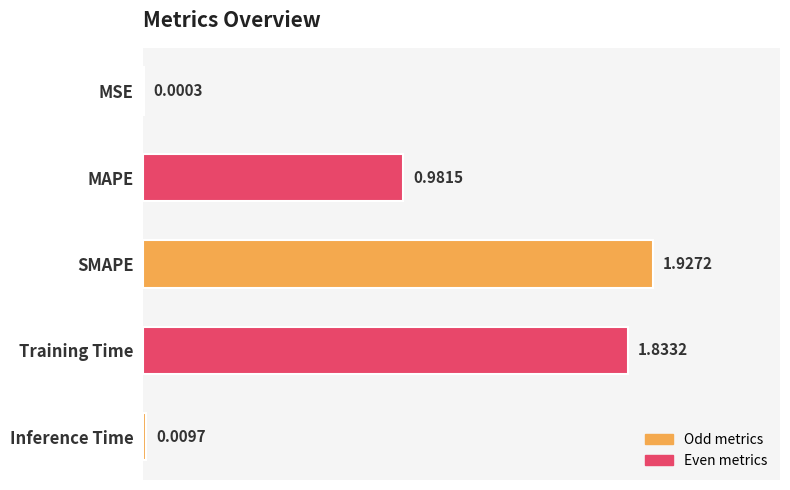

Count the number of categories in the chart.

5